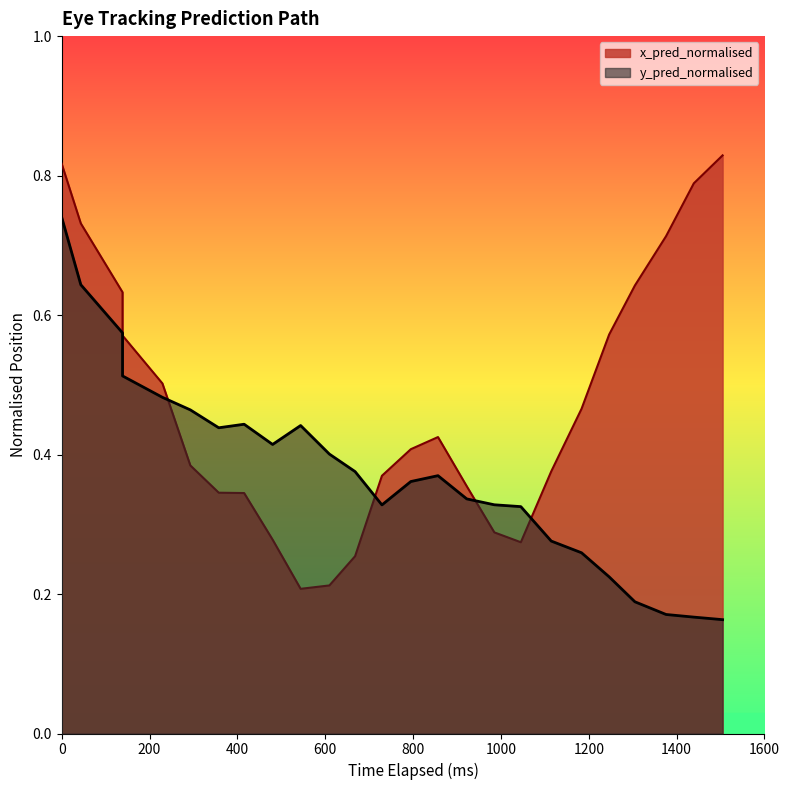

What is the greatest value displayed?

0.8